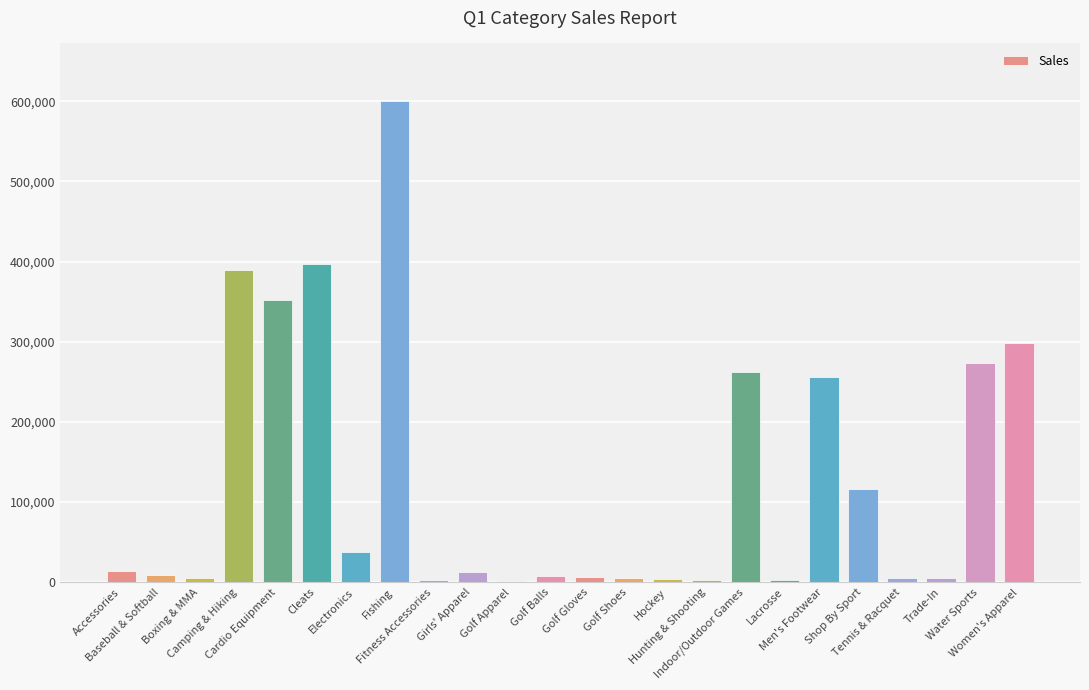

What is the maximum value shown in the chart?

599970.0